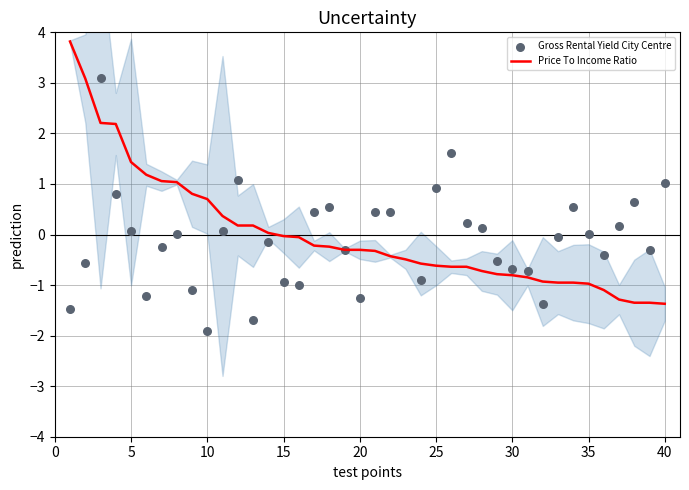

Which series has the widest spread of Y values?

Gross Rental Yield City Centre